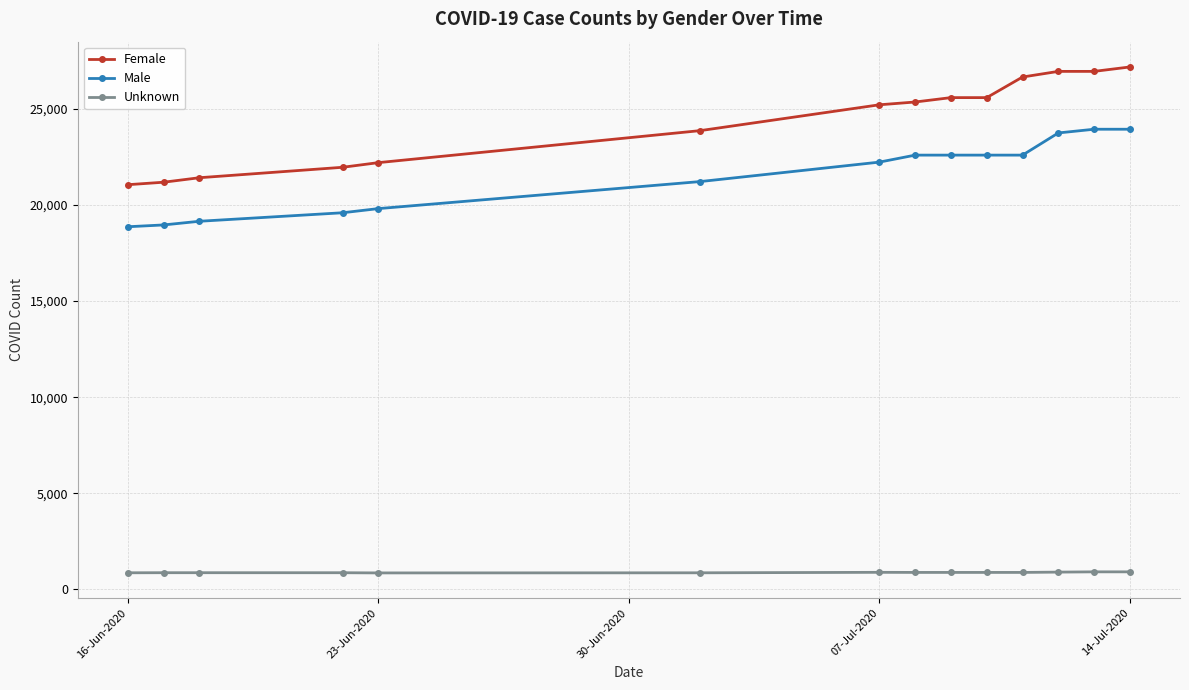

What is the value of the Female point at the 6th from the left?

23871